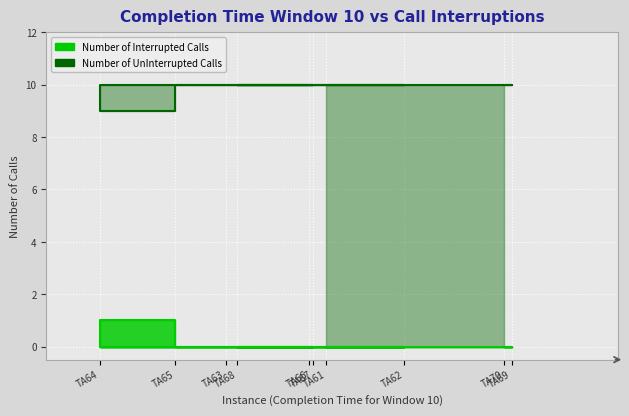

Does the chart display data point markers on the line(s)?

No